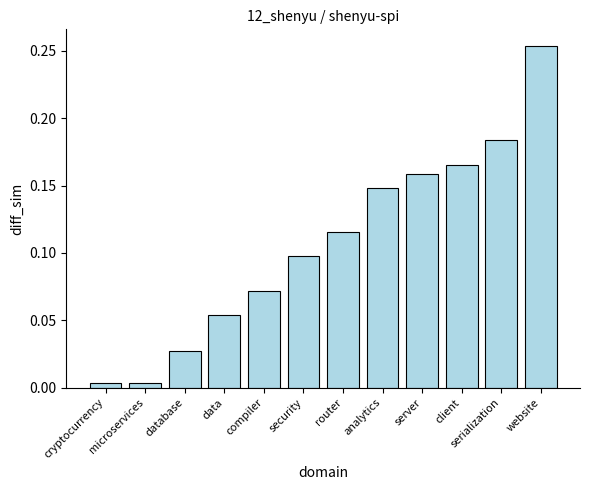

Between cryptocurrency and compiler, which is larger?

compiler